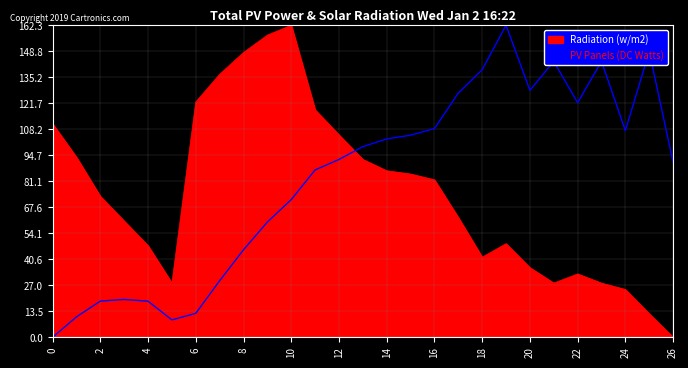

Which series has the largest total across all categories?

PV Panels (DC Watts)